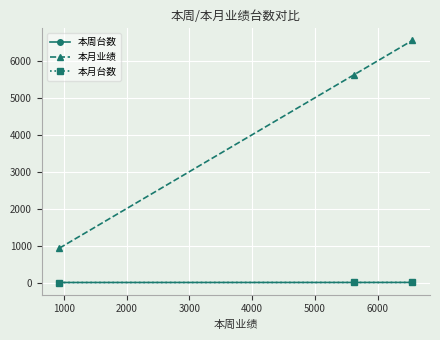

Count the 本月台数 values in the range 1 to 3.

3